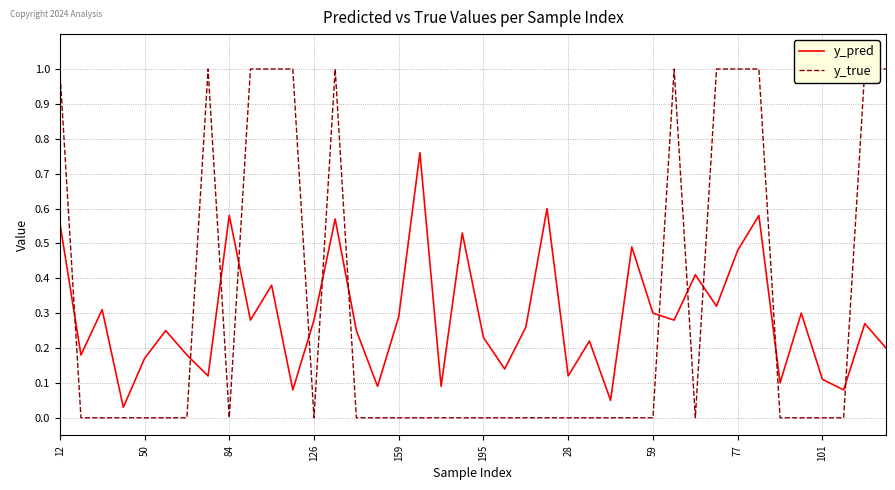

True or false: y_true and y_pred cross at least once.

True